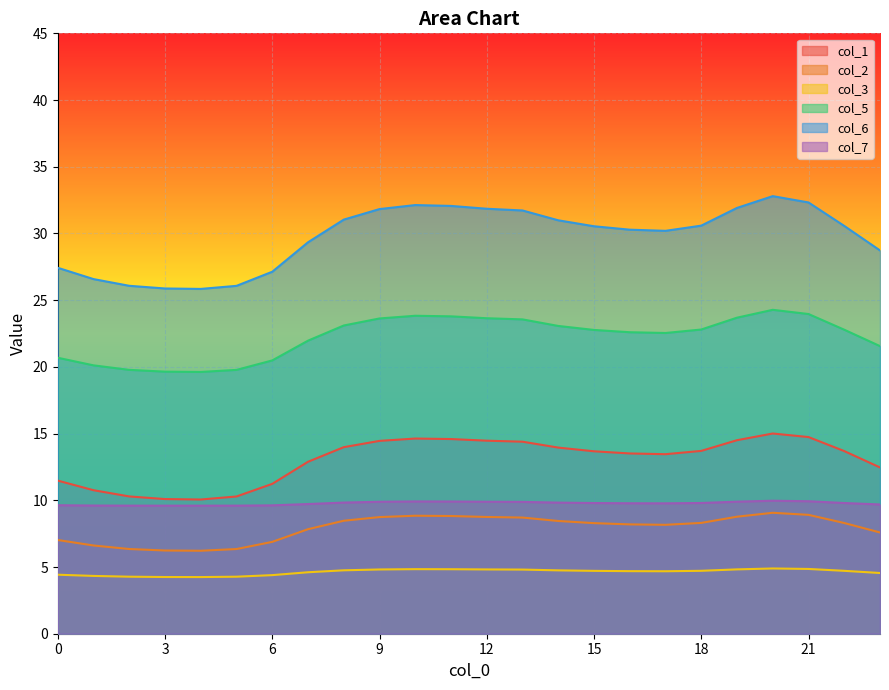

True or false: 5 and 2 intersect in this chart.

False